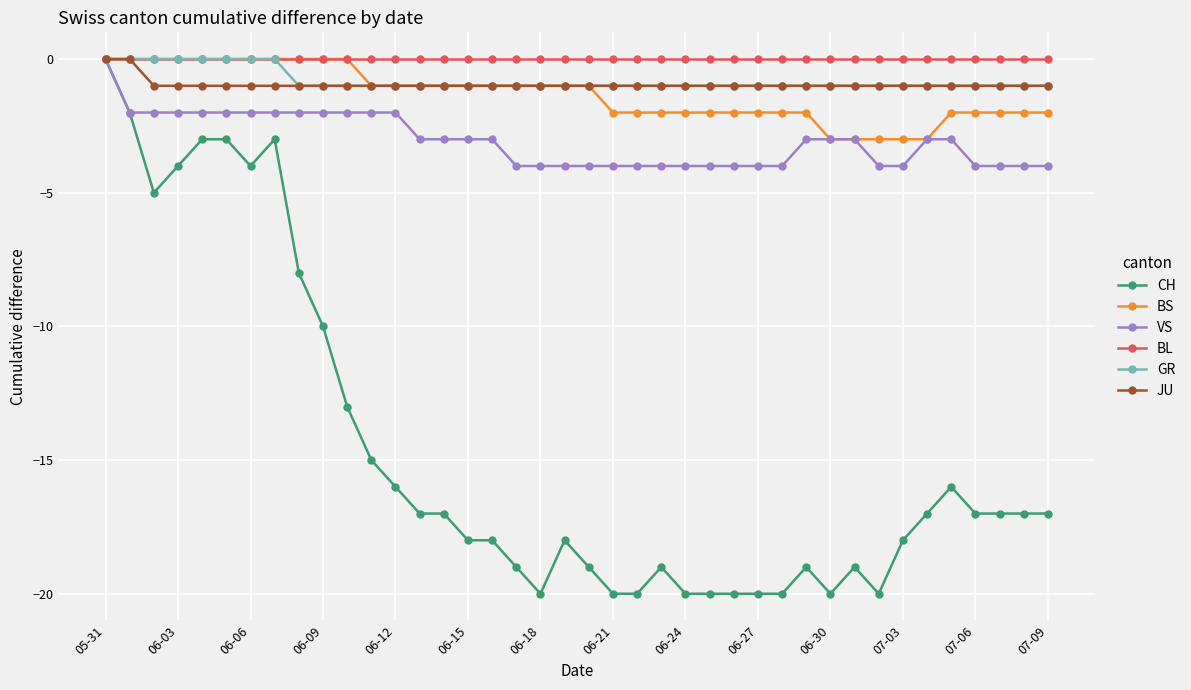

What is the value of the JU point at the 17th from the left?

-1